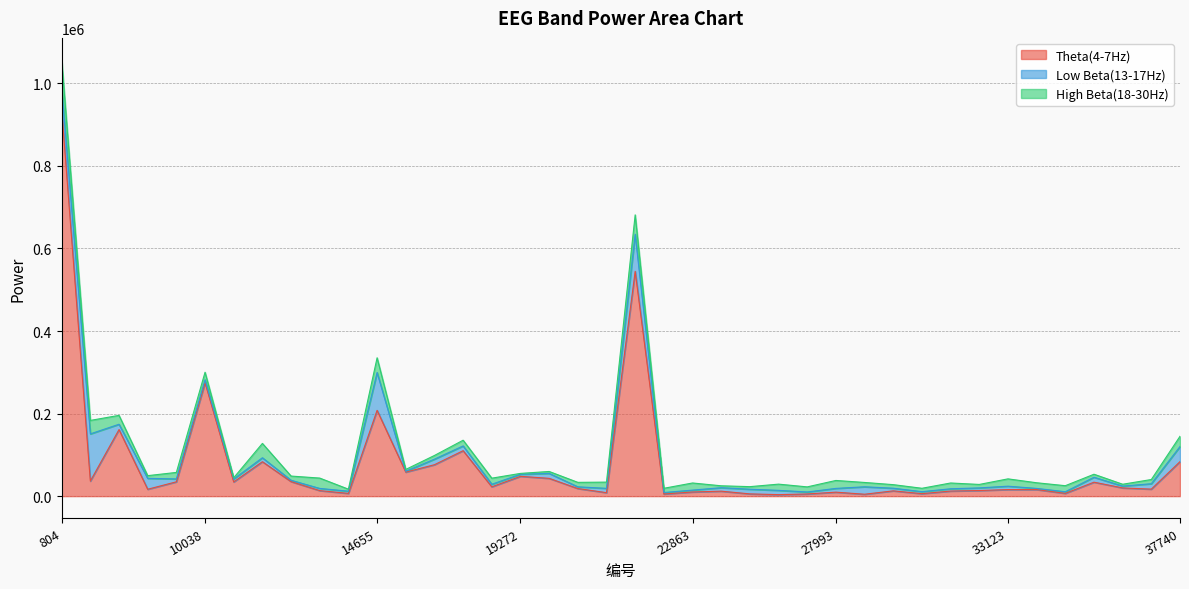

At which label is Low Beta(13-17Hz) closest to 58238?

804